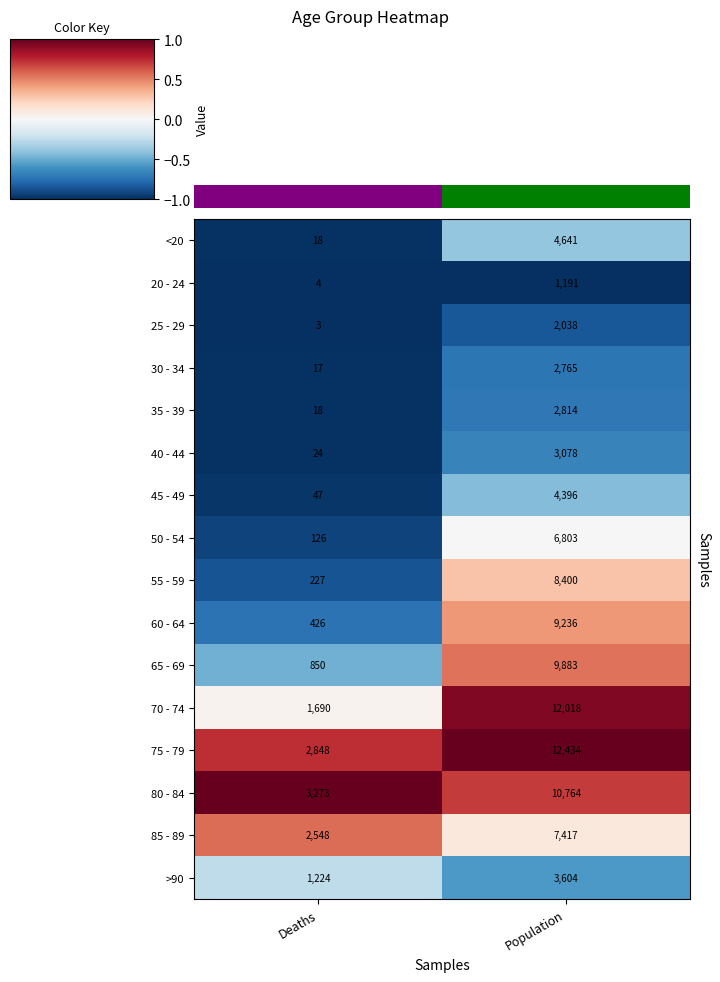

At which label does >90 reach its minimum?

Deaths